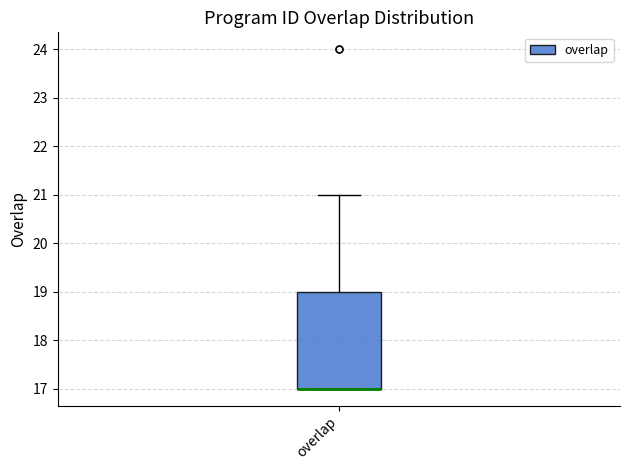

Transcribe this box plot: give where the median line is, the range the box spans, and where the two whiskers end, as read against the y-axis. The values are not printed on the chart, so give them approximately, as read against the axis.

median 17 (drawn on the box's lower edge), box 17 to 19, whiskers 17 to 21